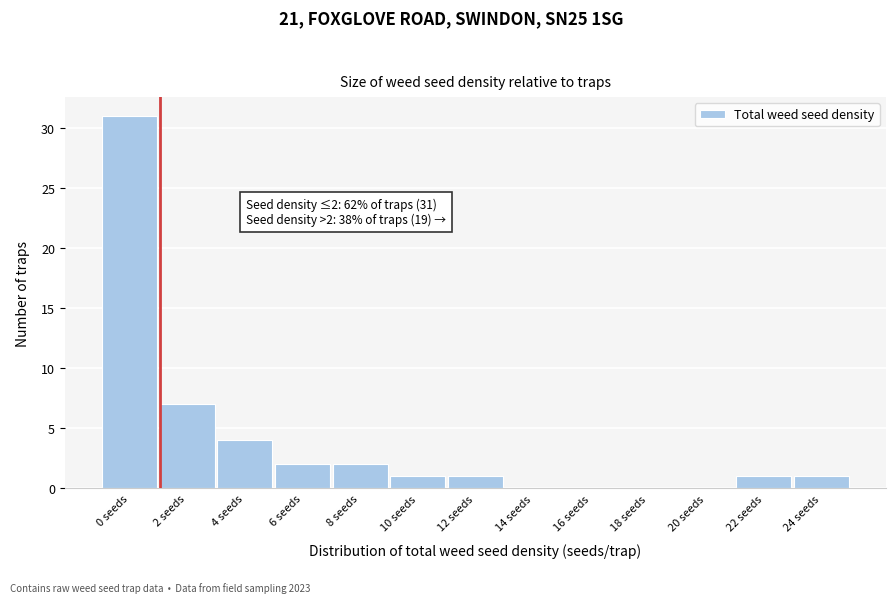

Reading left to right, list all the values displayed in this chart.

0 seeds=31	2 seeds=7	4 seeds=4	6 seeds=2	8 seeds=2	10 seeds=1	12 seeds=1	14 seeds=0	16 seeds=0	18 seeds=0	20 seeds=0	22 seeds=1	24 seeds=1